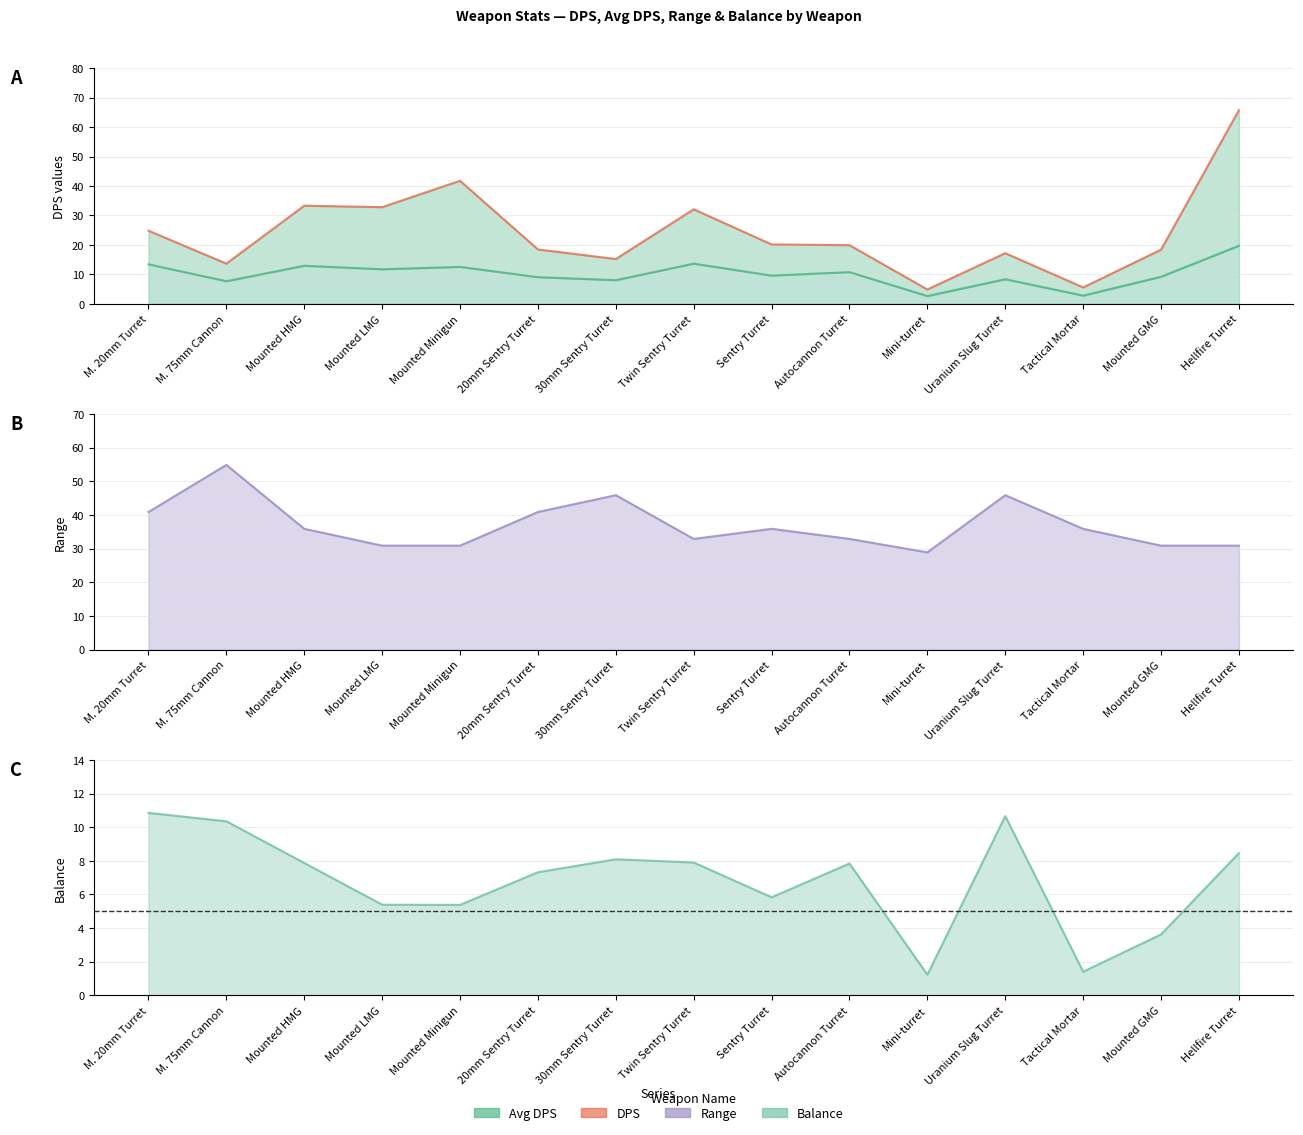

Reading right to left, what are all the values shown in this chart?

Hellfire Turret=65.8	Mounted GMG=18.4	Tactical Mortar=5.6	Uranium Slug Turret=17.2	Mini-turret=4.9	Autocannon Turret=19.9	Sentry Turret=20.2	Twin Sentry Turret=32.1	30mm Sentry Turret=15.2	20mm Sentry Turret=18.5	Mounted Minigun=41.8	Mounted LMG=32.8	Mounted HMG=33.3	M. 75mm Cannon=13.6	M. 20mm Turret=24.8